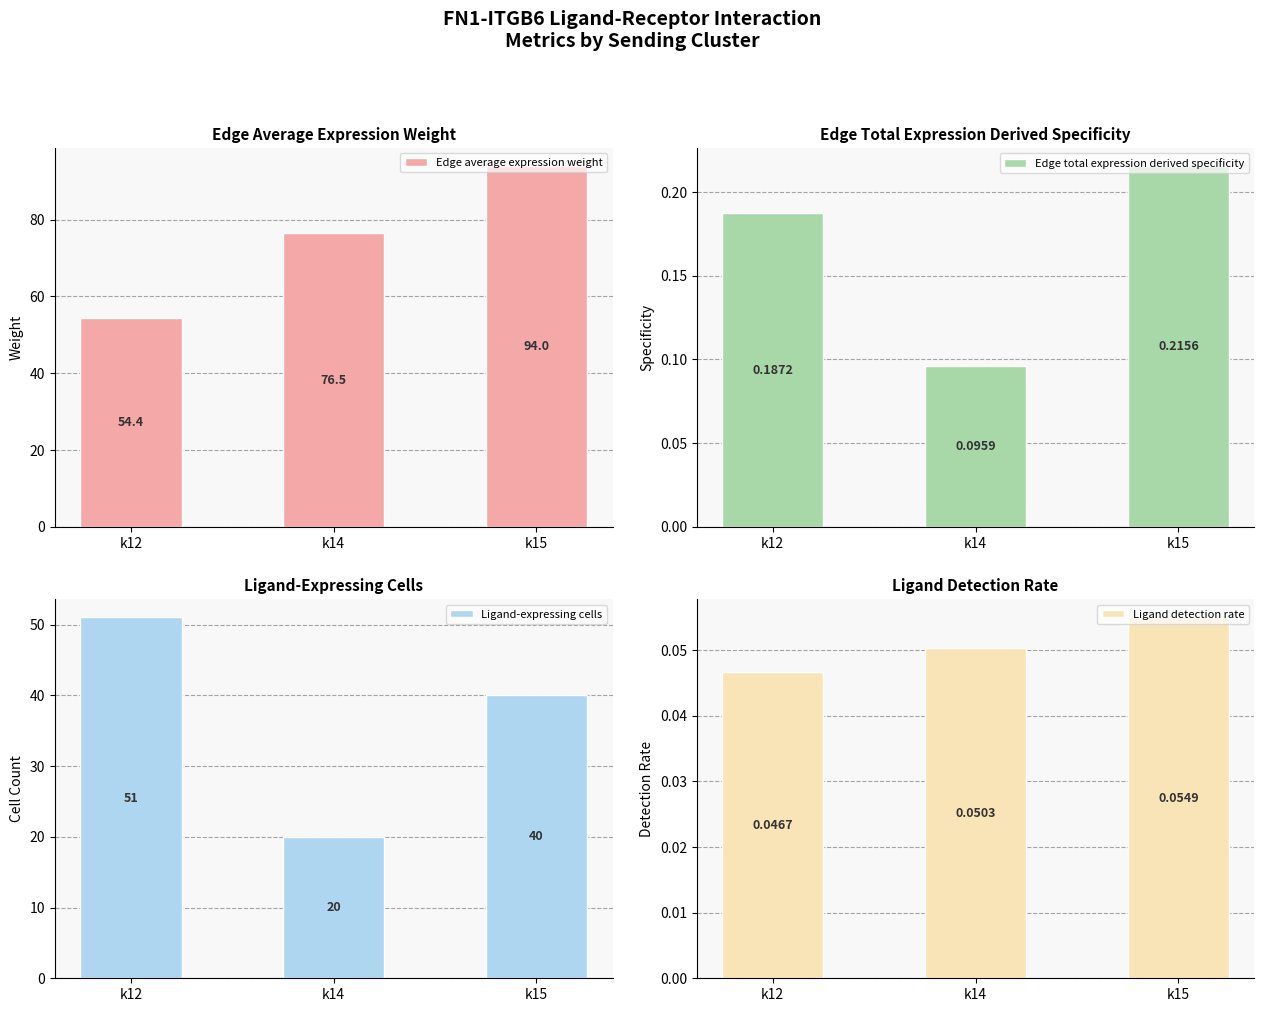

What is the approximate value of Edge average expression weight at k15?

94.0